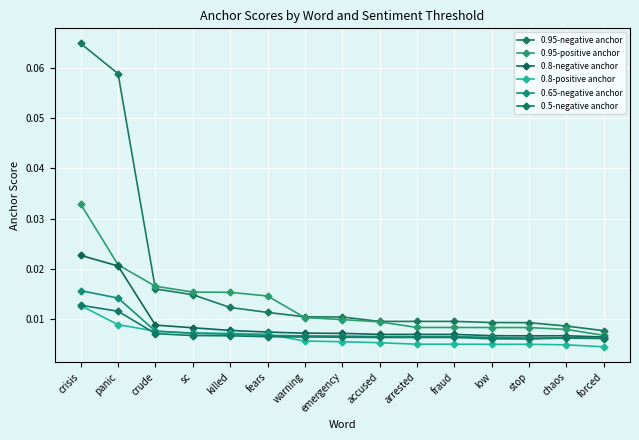

How many times do 0.8-positive anchor and 0.5-negative anchor cross each other?

2